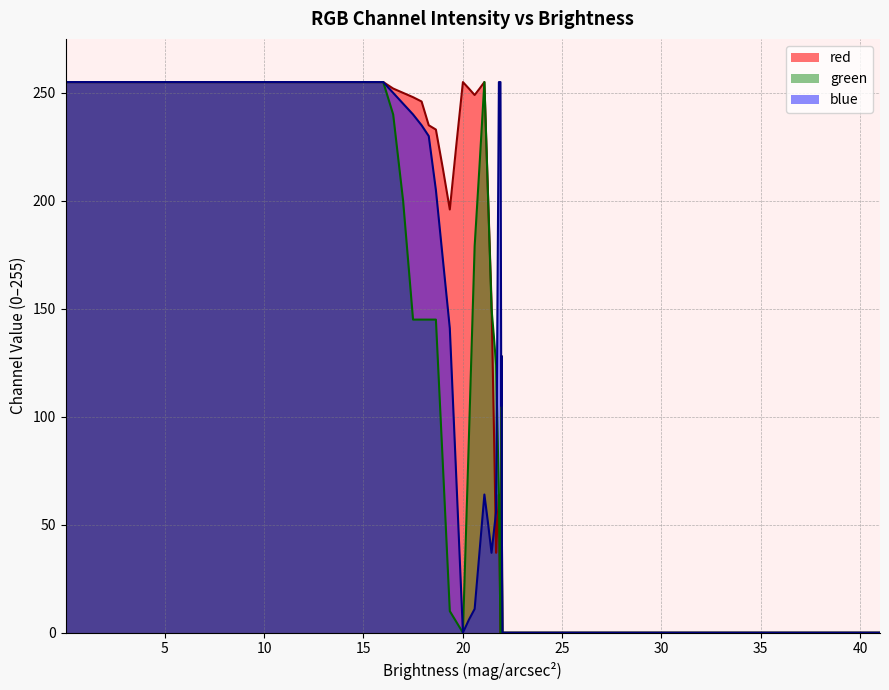

What is the average value of the red series?

151